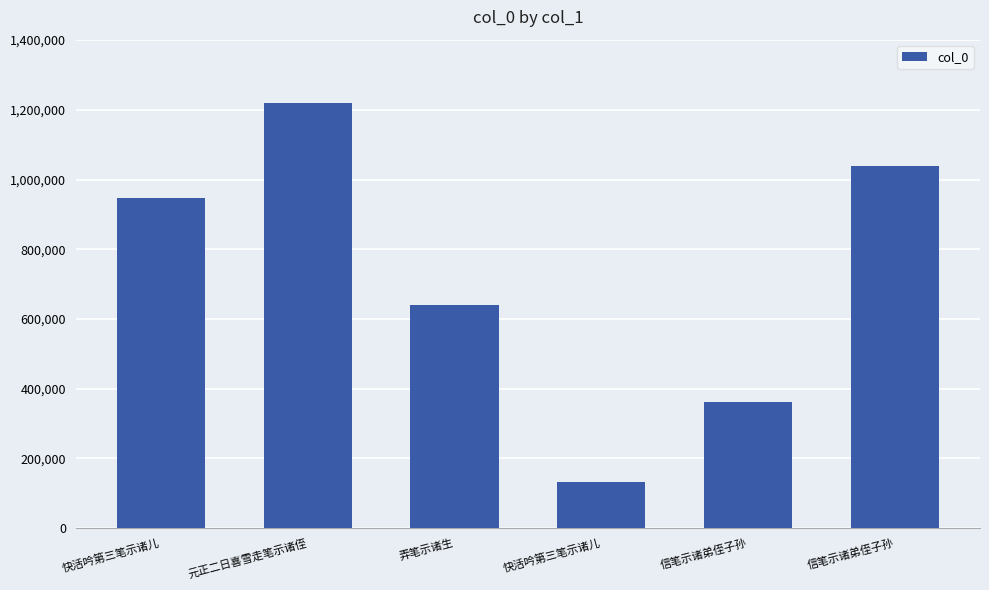

What is the label of the 6th bar from the right?

快活吟第三笔示诸儿